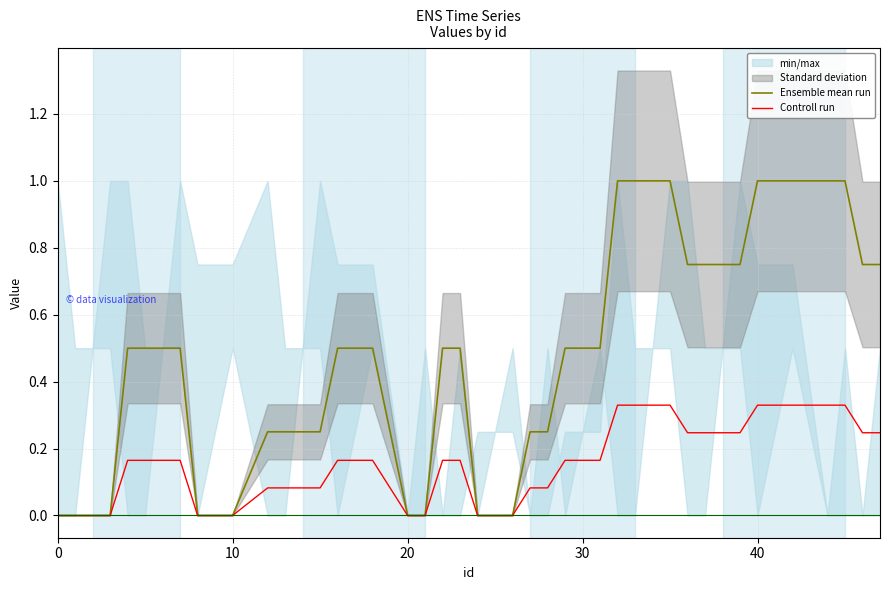

Which series has the largest total across all categories?

Ensemble mean run